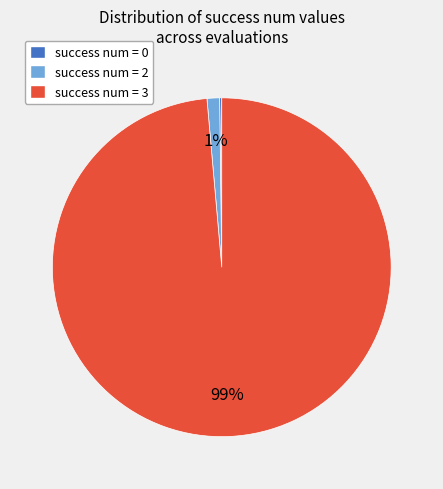

The success num = 3 slice represents 99% of the pie. True or false?

True